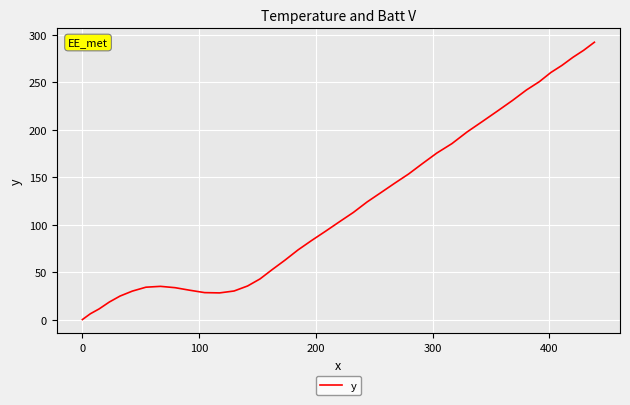

What is the greatest value displayed?

292.2